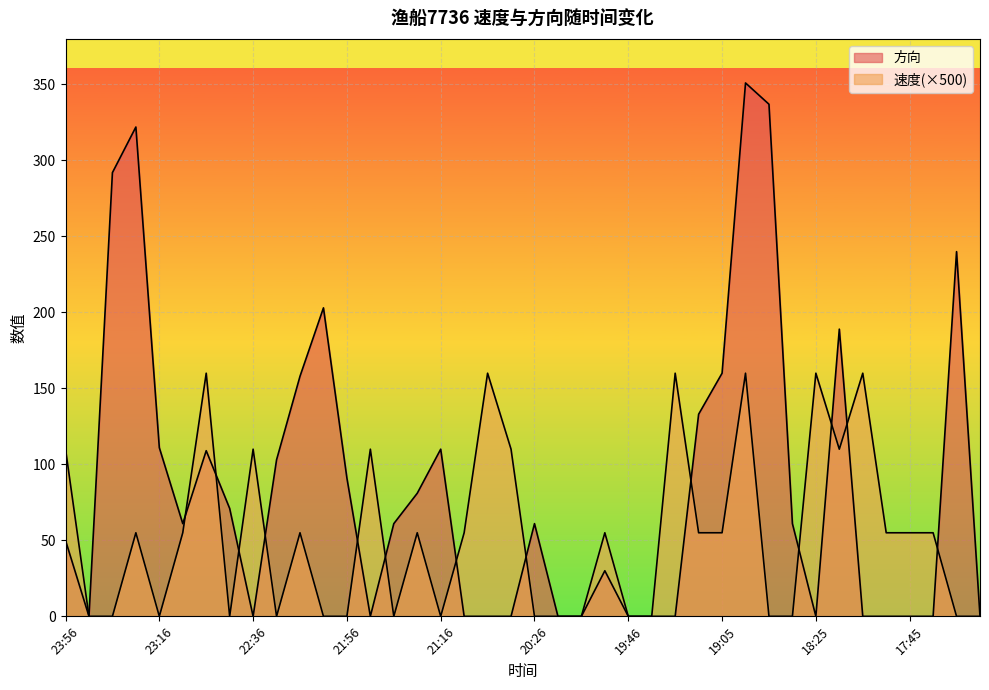

What is the total value across all series at 23:06?

116